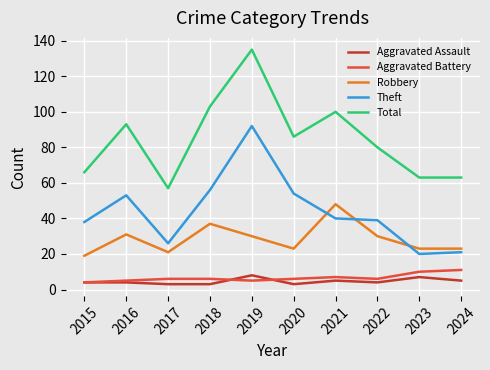

Rank the series by their maximum value, from lowest to highest.

Aggravated Assault, Aggravated Battery, Robbery, Theft, Total